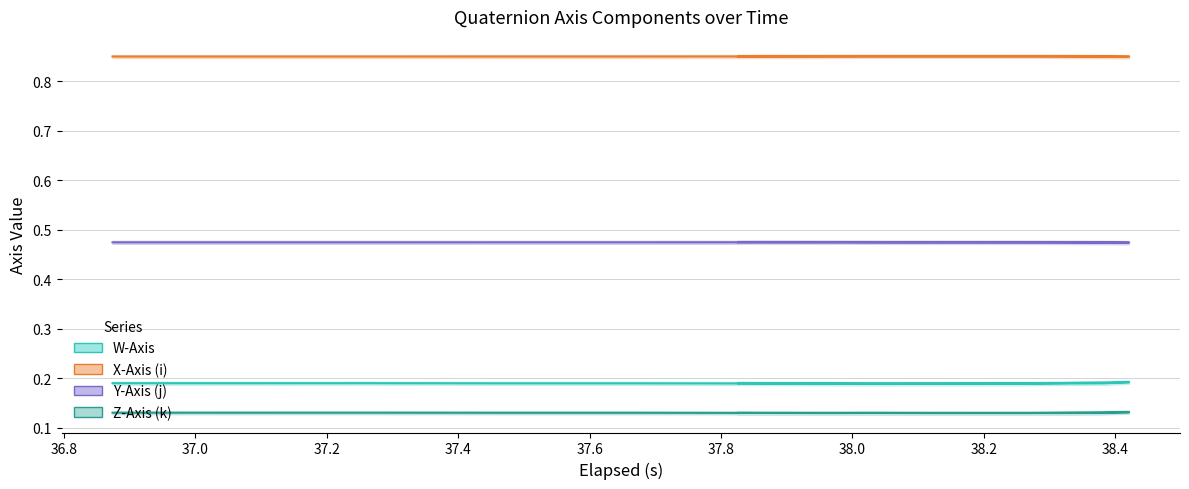

Which category has the highest value in the Z-Axis (k) series?

38.421